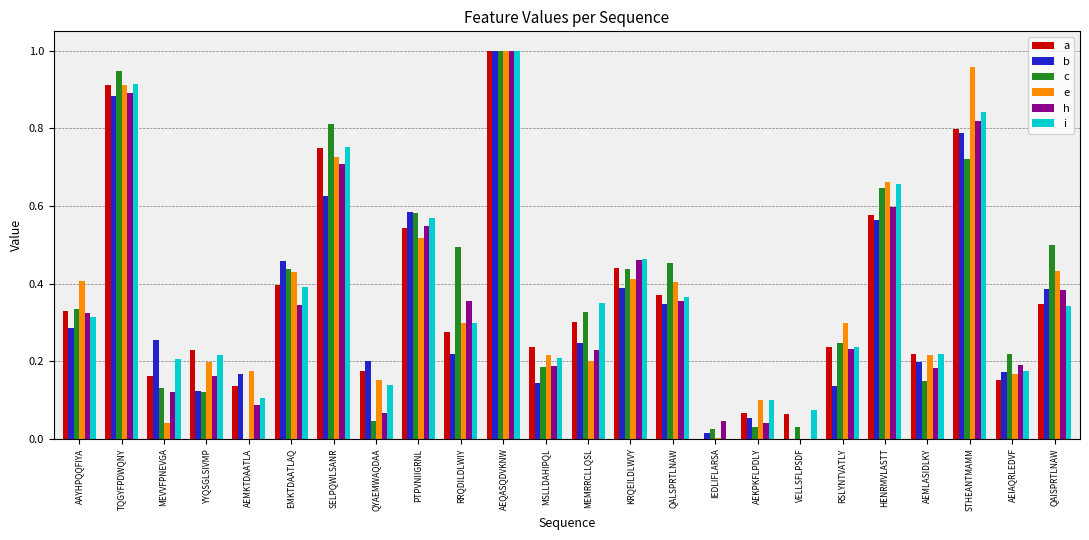

Which series changed the most between MEVVFPNEVGA and STHEANTMAMM?

e